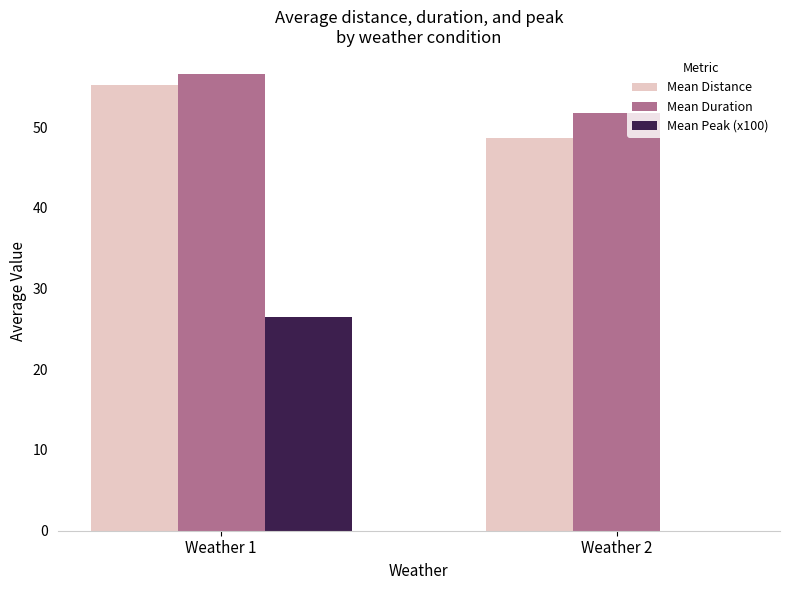

What is the sum of the Mean Distance values at Weather 2 and Weather 1?

103.9